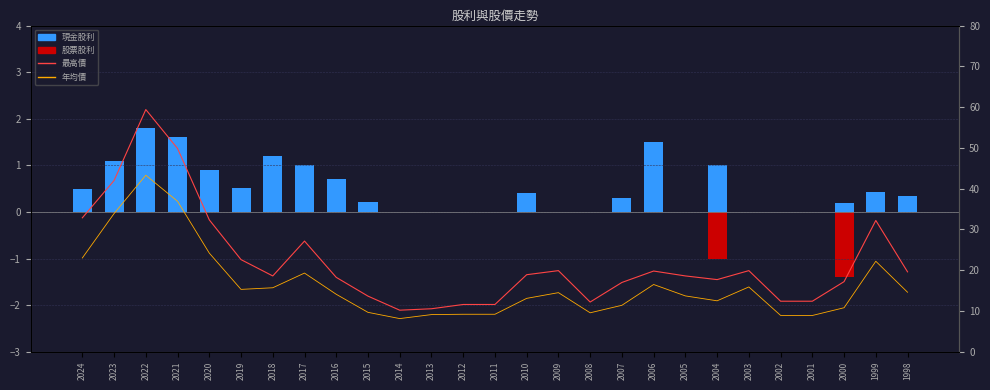

What is the highest value of the 年均價 series?

43.3